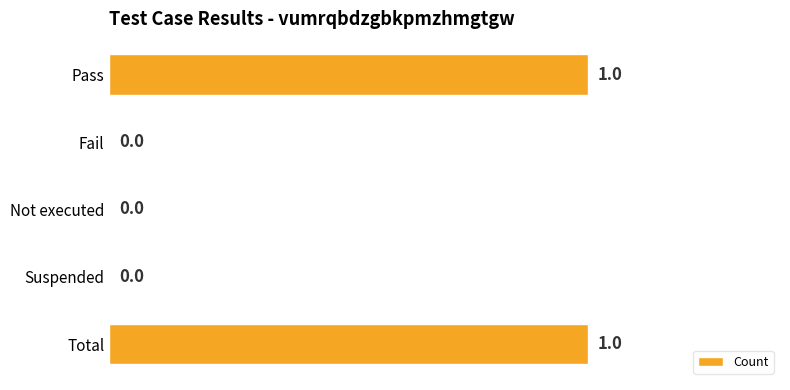

True or false: the data shows 1 at Total.

True